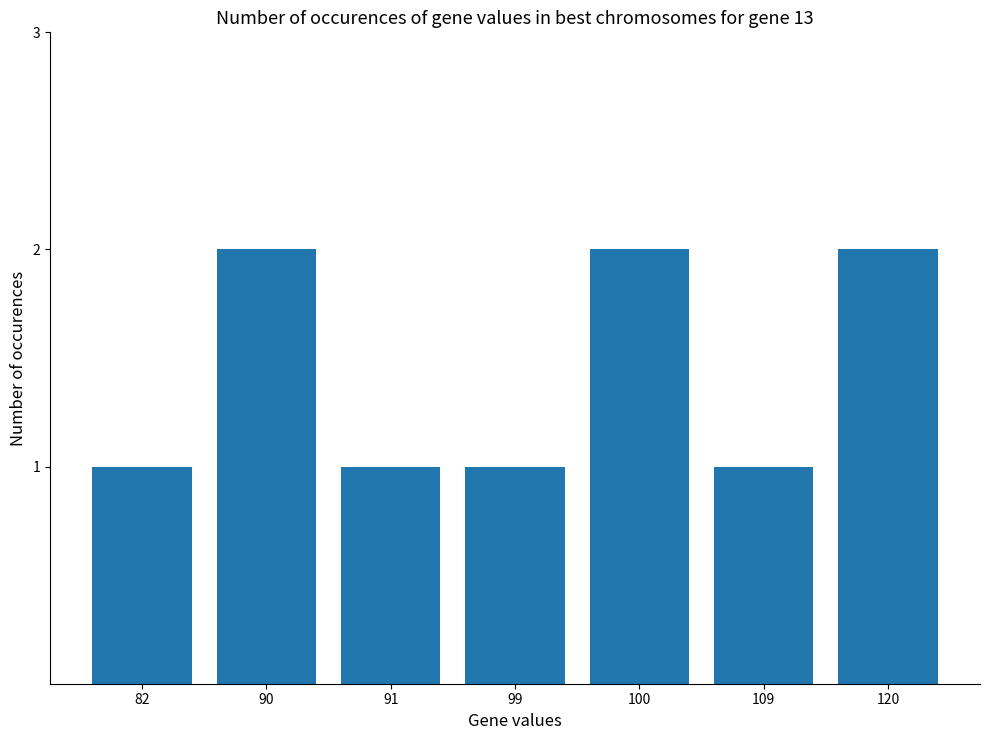

What is the greatest value displayed?

2